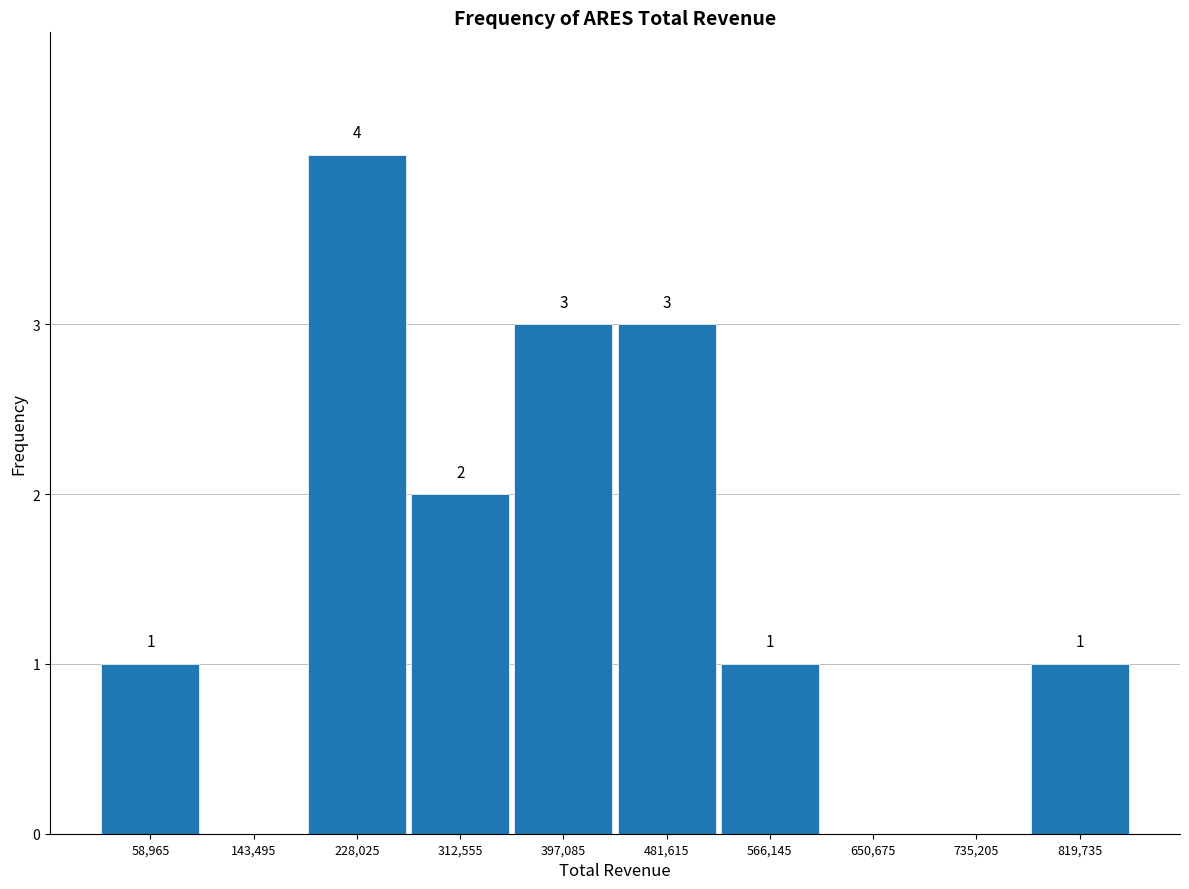

Over which range of the x-axis is the bar tallest?

190000 to 270000